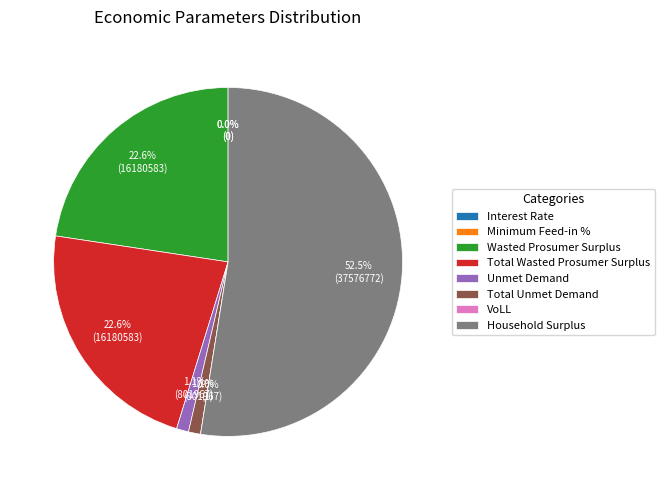

Between Unmet Demand and VoLL, which is larger?

Unmet Demand